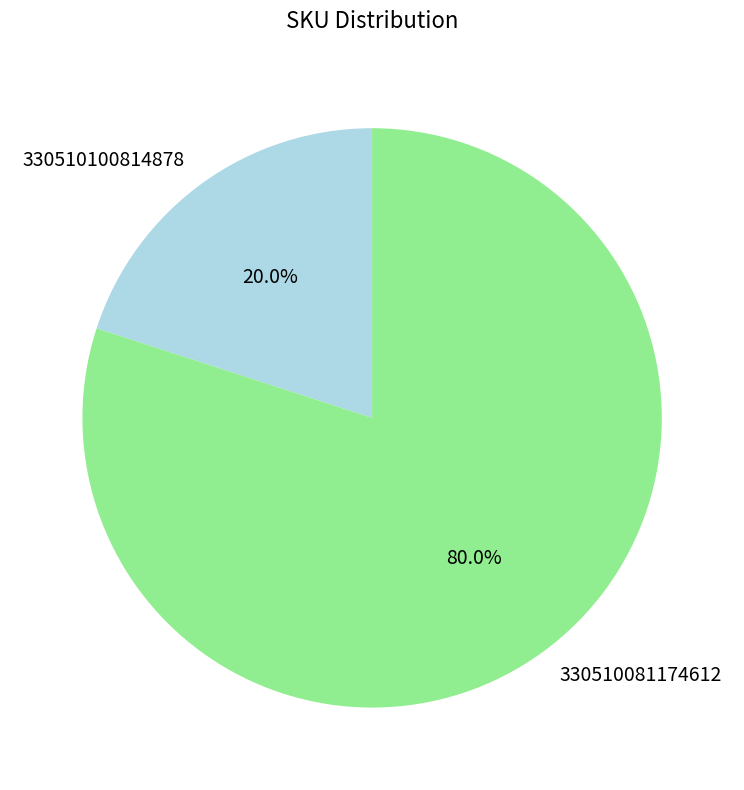

Is 330510081174612 the majority of the pie?

Yes